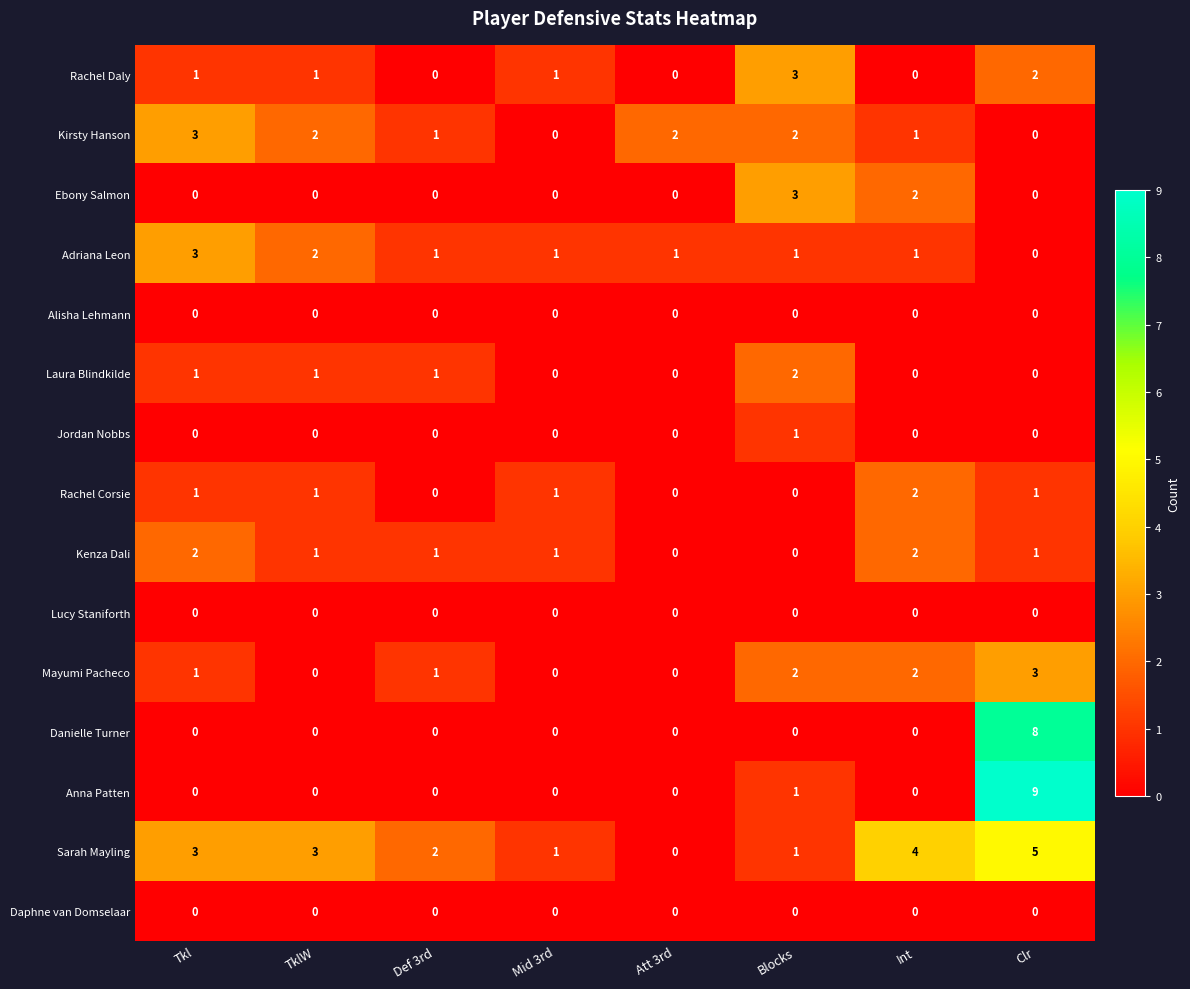

At how many categories does at least one series exceed 6?

1